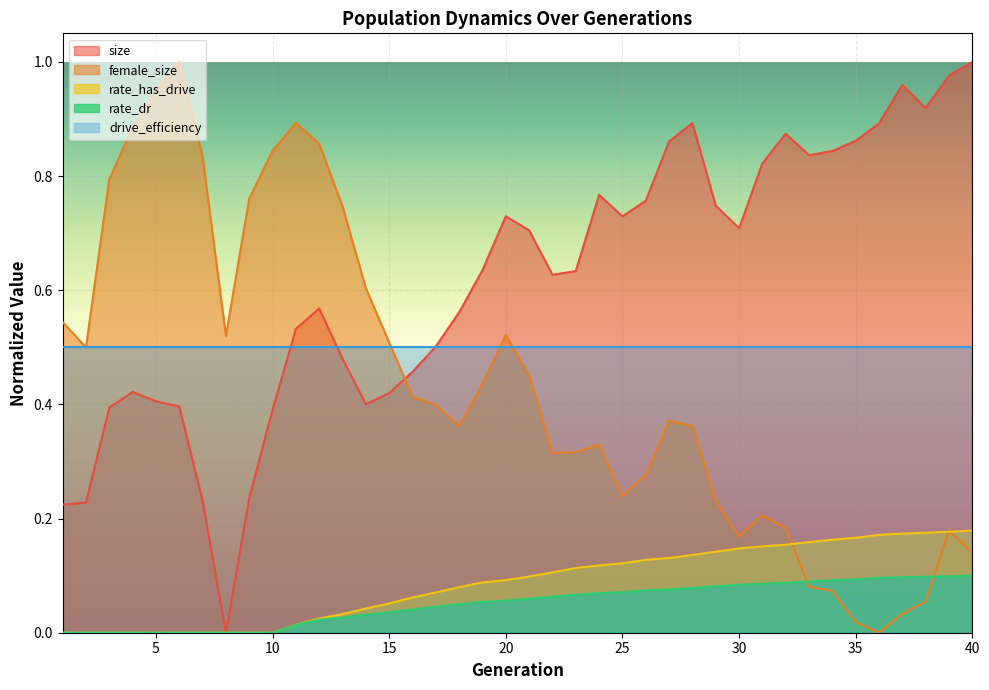

What is the value of the size point at the 16th from the left?

0.5